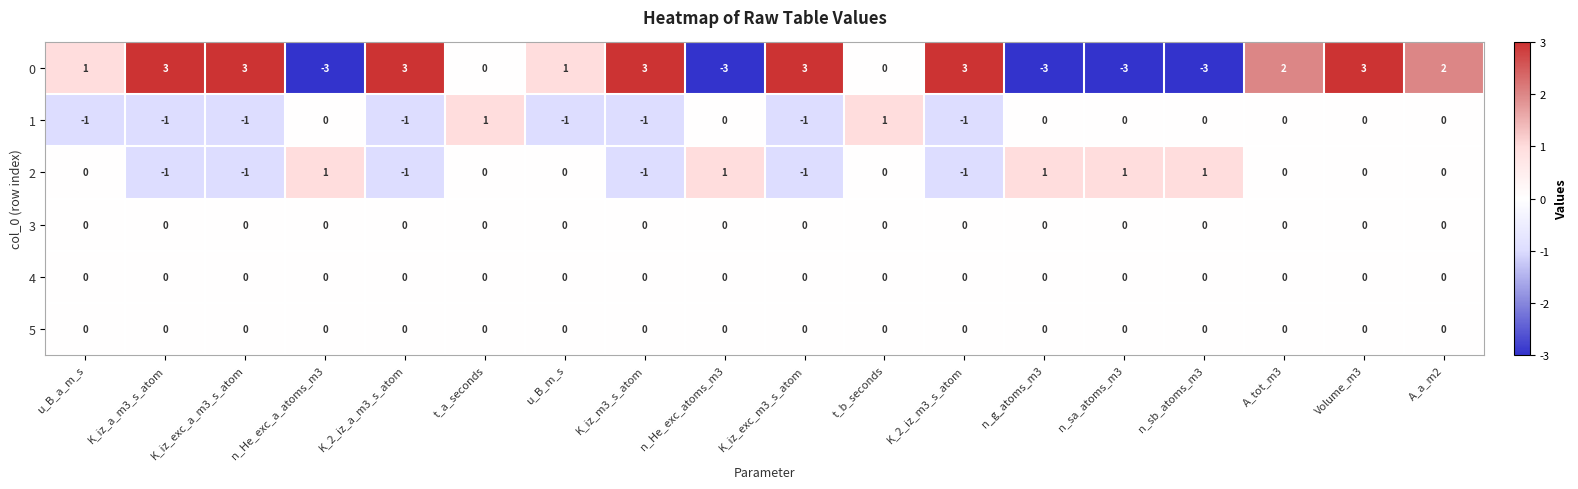

What is the sum of the 0 values at n_He_exc_atoms_m3 and n_sa_atoms_m3?

-6